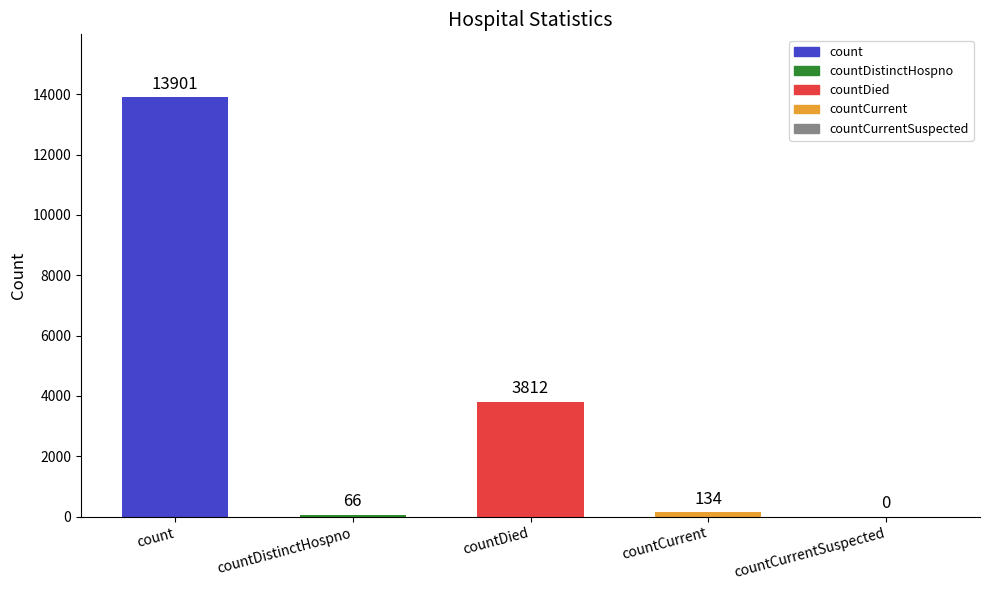

What is the ratio of the value at countDied to the value at countDistinctHospno?

57.8